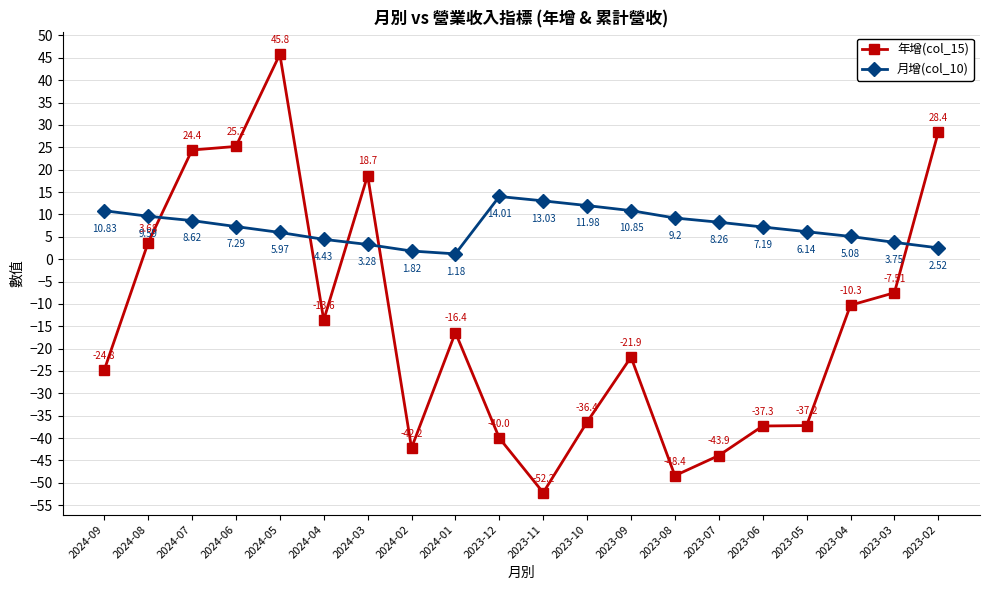

At which category does 月增(col_10) reach its first local peak?

2023-12